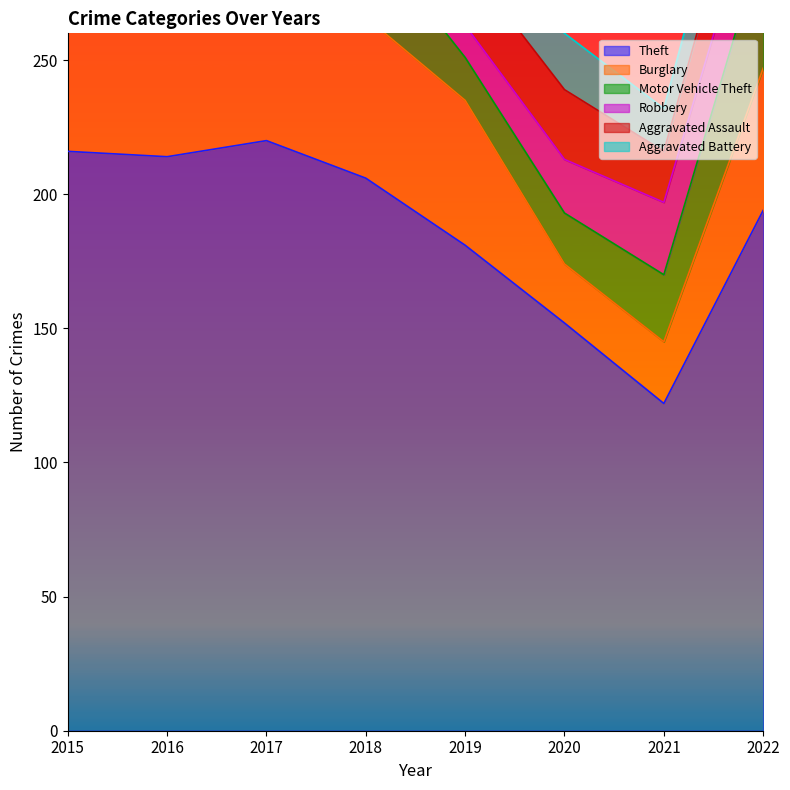

Where is the first local maximum for Theft?

2017